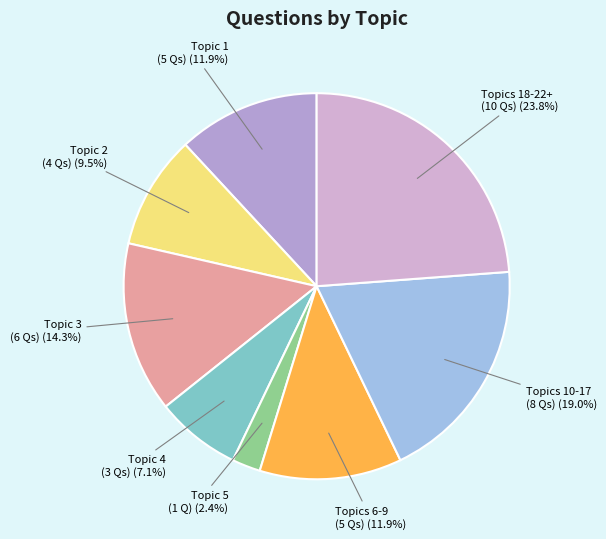

Does any single category account for the majority?

No